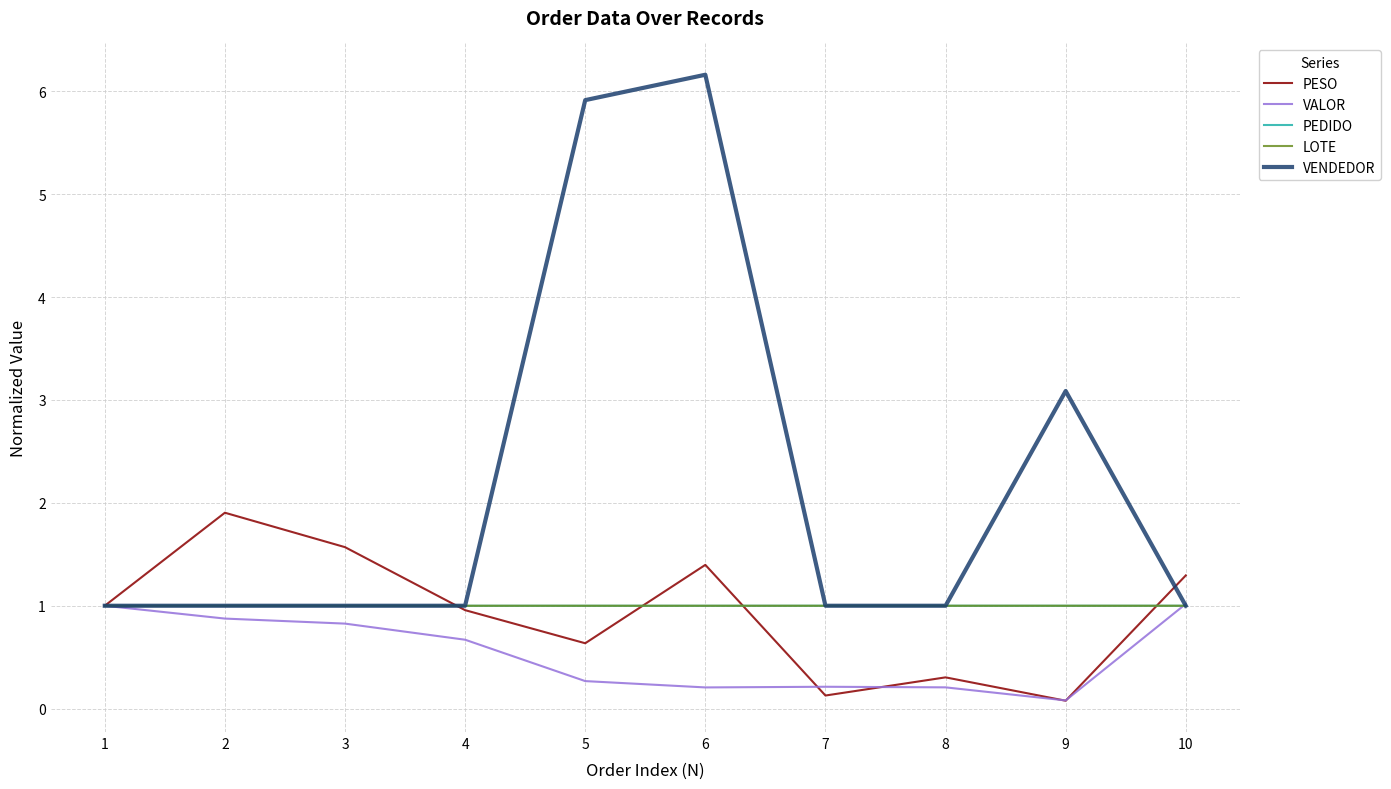

Reading left to right, list all the values displayed in this chart.

PESO: 1=1.0	2=1.9	3=1.6	4=1.0	5=0.6	6=1.4	7=0.1	8=0.3	9=0.1	10=1.3
VALOR: 1=1.0	2=0.9	3=0.8	4=0.7	5=0.3	6=0.2	7=0.2	8=0.2	9=0.1	10=1.0
PEDIDO: 1=1.0	2=1.0	3=1.0	4=1.0	5=1.0	6=1.0	7=1.0	8=1.0	9=1.0	10=1.0
LOTE: 1=1.0	2=1.0	3=1.0	4=1.0	5=1.0	6=1.0	7=1.0	8=1.0	9=1.0	10=1.0
VENDEDOR: 1=1.0	2=1.0	3=1.0	4=1.0	5=5.9	6=6.2	7=1.0	8=1.0	9=3.1	10=1.0